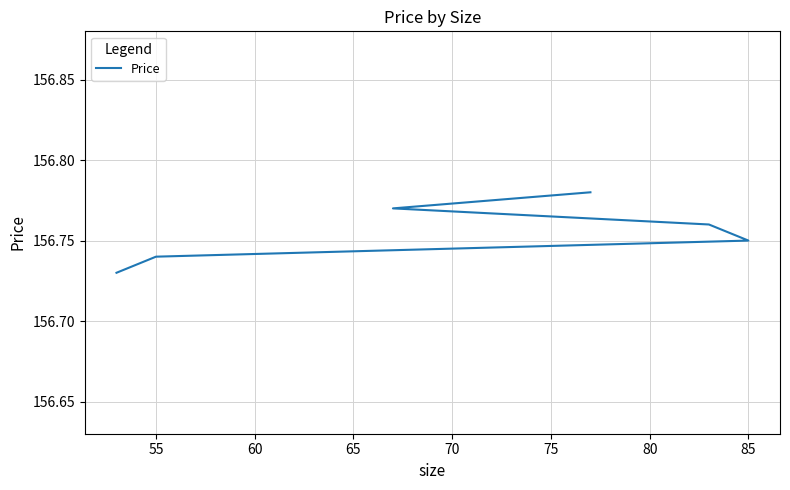

How many values are between 156 and 157?

6